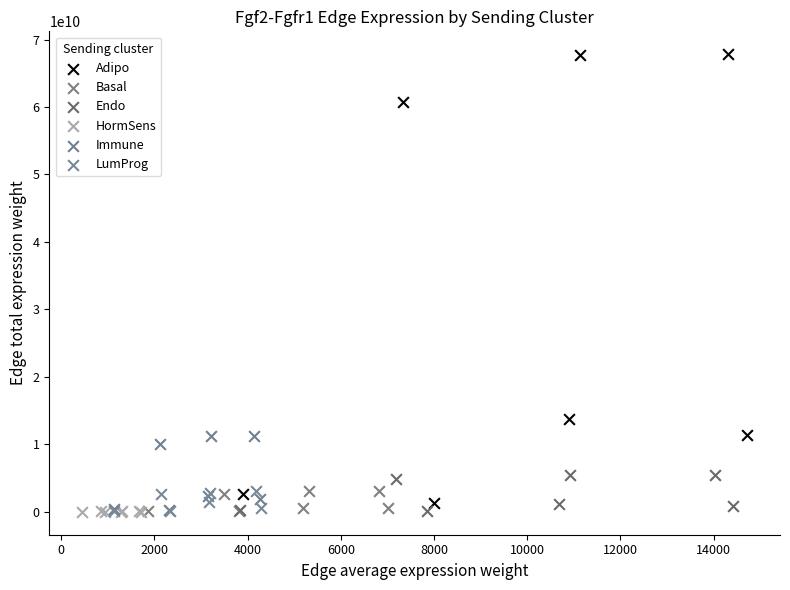

Which series has the widest spread of Y values?

Adipo